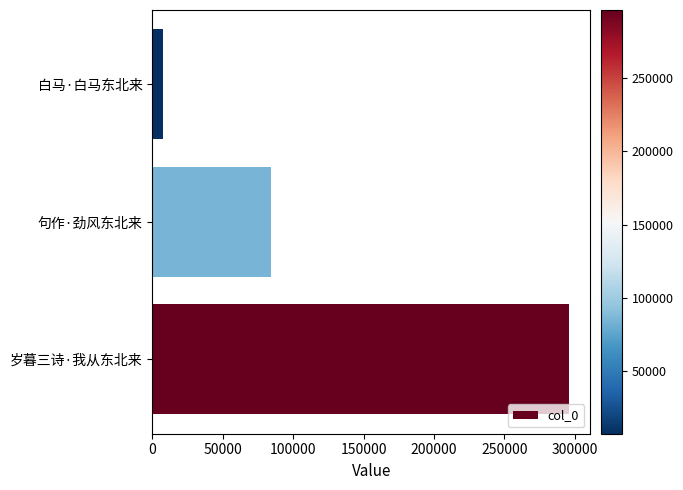

What is the average value?

129391